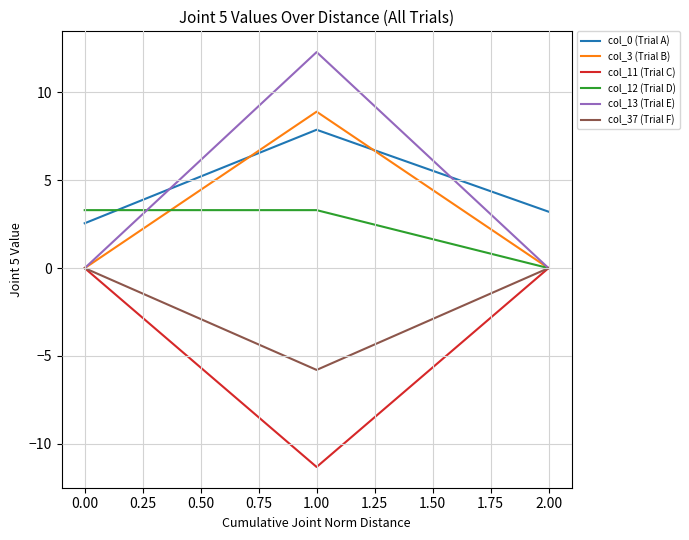

Does the chart display data point markers on the line(s)?

No